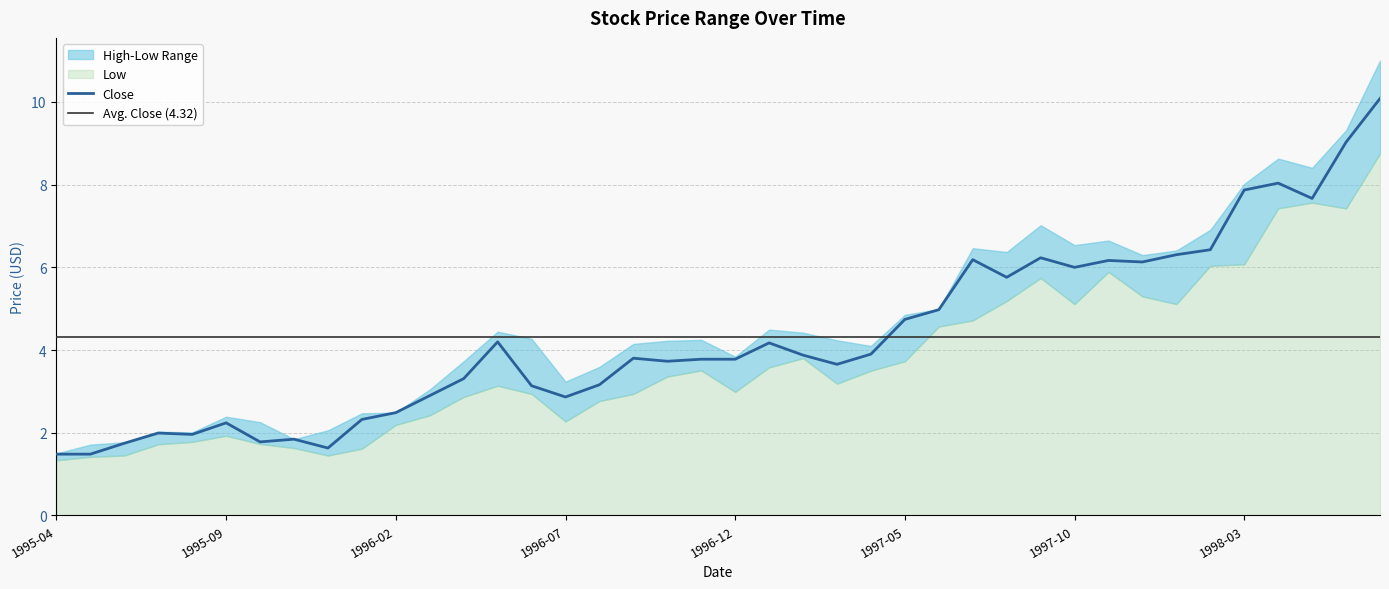

List the labels in order of Close value, largest first.

1998-07, 1998-06, 1998-04, 1998-03, 1998-05, 1998-02, 1998-01, 1997-09, 1997-07, 1997-11, 1997-12, 1997-10, 1997-08, 1997-06, 1997-05, 1996-05, 1997-01, 1997-04, 1997-02, 1996-09, 1996-11, 1996-12, 1996-10, 1997-03, 1996-04, 1996-08, 1996-06, 1996-03, 1996-07, 1996-02, 1996-01, 1995-09, 1995-07, 1995-08, 1995-11, 1995-10, 1995-06, 1995-12, 1995-04, 1995-05